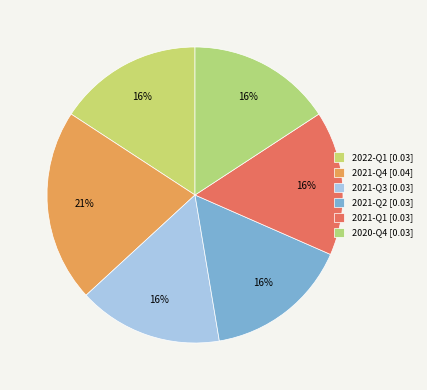

How many slices are in this pie chart?

6